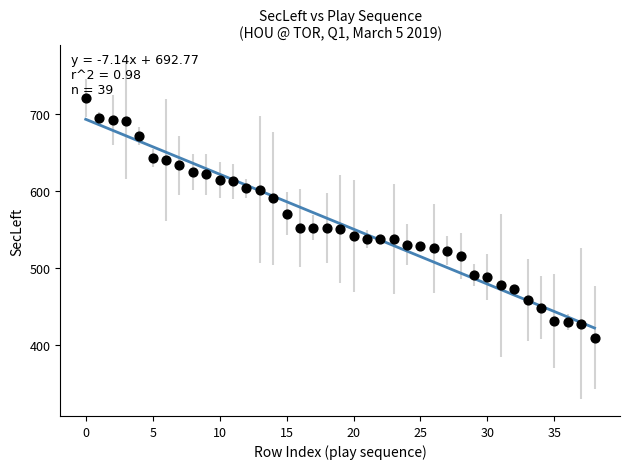

What Y value in the scatter plot is closest to 564?

570